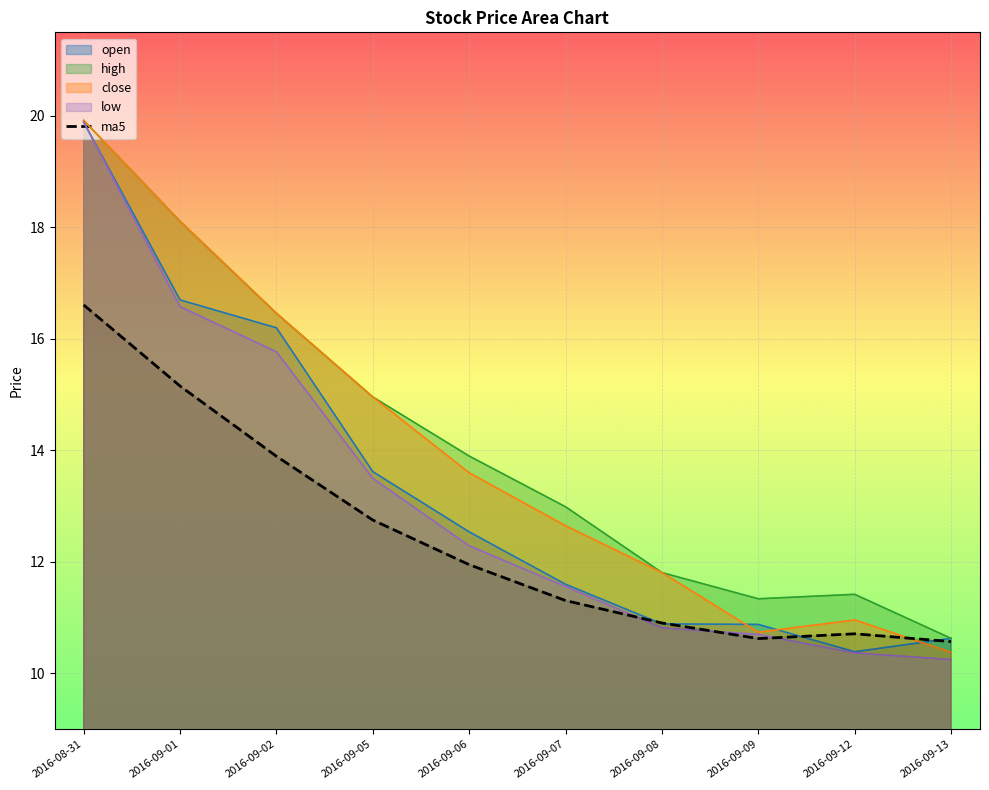

What is the label of the 8th point from the left?

2016-09-09